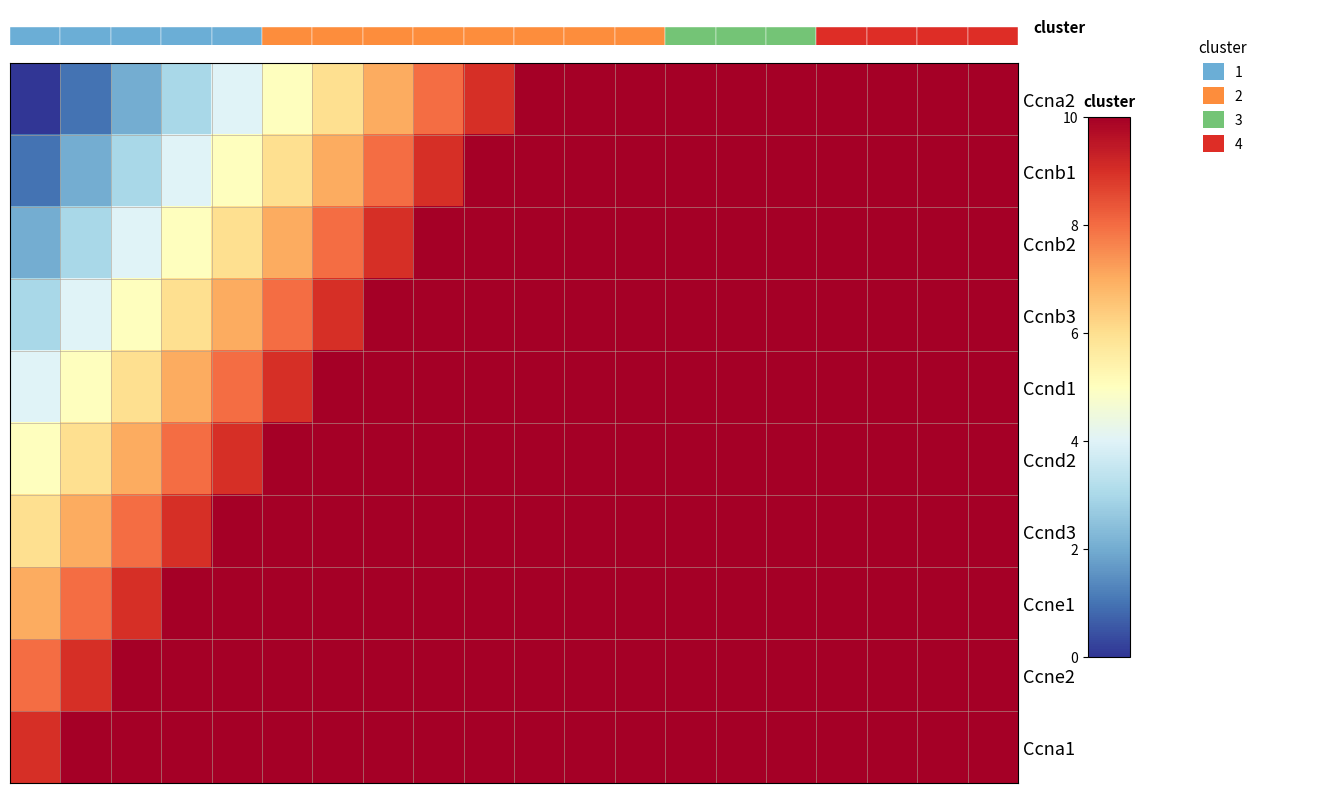

Reading left to right, transcribe all the data shown in this chart.

Ccna2: 0	1	2	3	4	5	6	7	8	9	10	11	12	13	14	15	16	17	18	19
Ccnb1: 1	2	3	4	5	6	7	8	9	10	11	12	13	14	15	16	17	18	19	20
Ccnb2: 2	3	4	5	6	7	8	9	10	11	12	13	14	15	16	17	18	19	20	21
Ccnb3: 3	4	5	6	7	8	9	10	11	12	13	14	15	16	17	18	19	20	21	22
Ccnd1: 4	5	6	7	8	9	10	11	12	13	14	15	16	17	18	19	20	21	22	23
Ccnd2: 5	6	7	8	9	10	11	12	13	14	15	16	17	18	19	20	21	22	23	24
Ccnd3: 6	7	8	9	10	11	12	13	14	15	16	17	18	19	20	21	22	23	24	25
Ccne1: 7	8	9	10	11	12	13	14	15	16	17	18	19	20	21	22	23	24	25	26
Ccne2: 8	9	10	11	12	13	14	15	16	17	18	19	20	21	22	23	24	25	26	27
Ccna1: 9	10	11	12	13	14	15	16	17	18	19	20	21	22	23	24	25	26	27	28